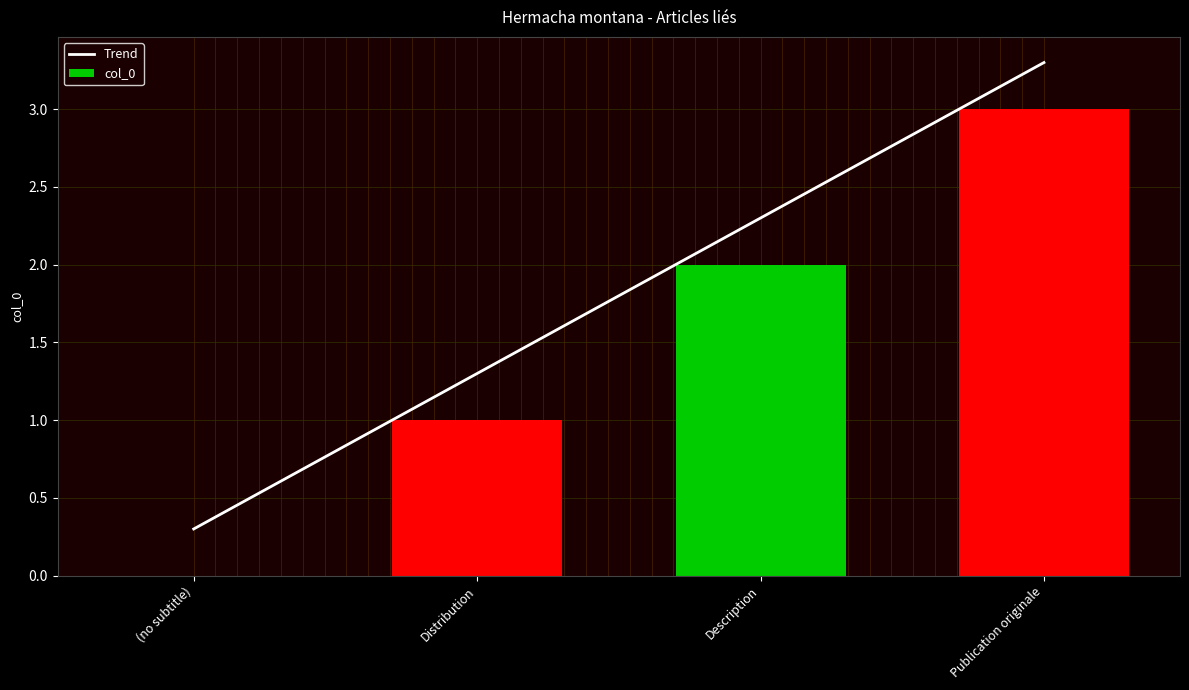

Where does the col_0 series first go above 2?

Publication originale